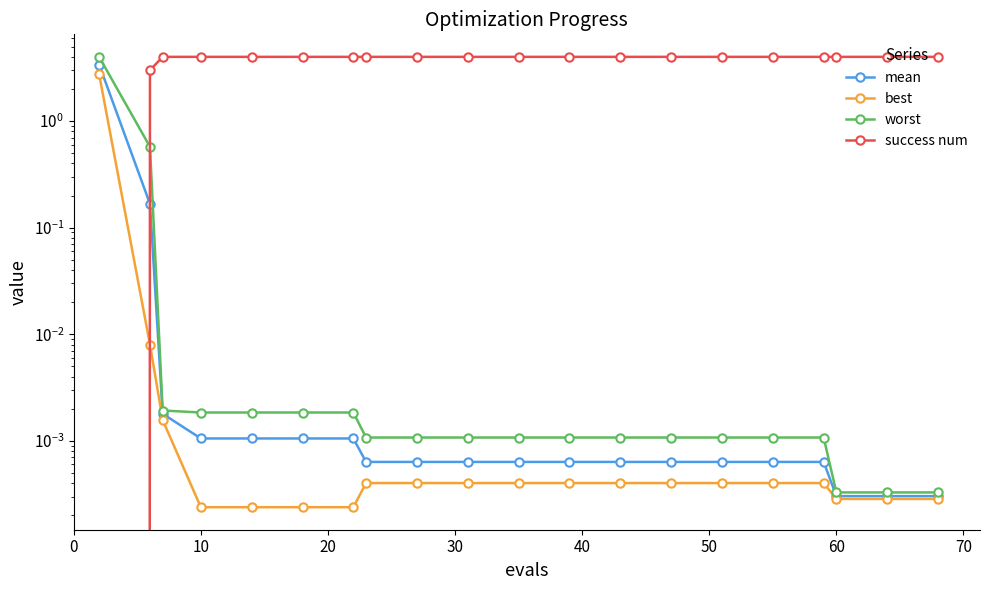

Count the number of categories in the chart.

20